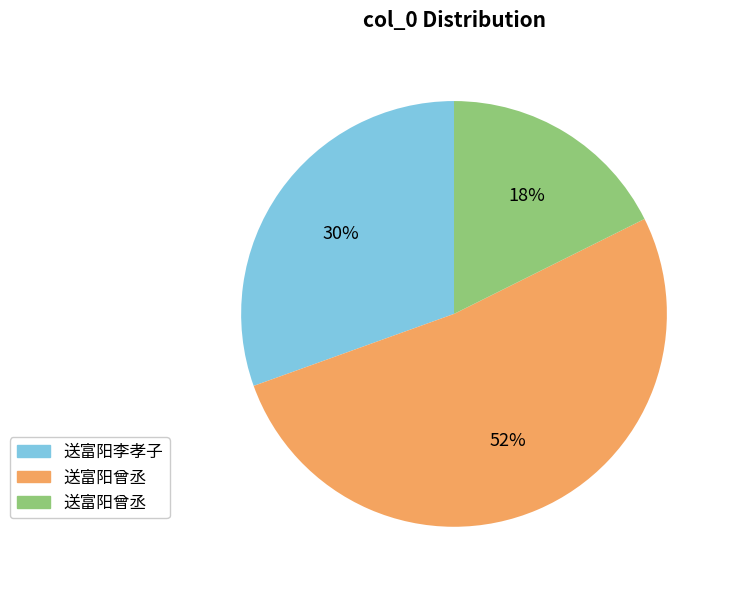

To the nearest percent, what is the average slice percentage?

33%